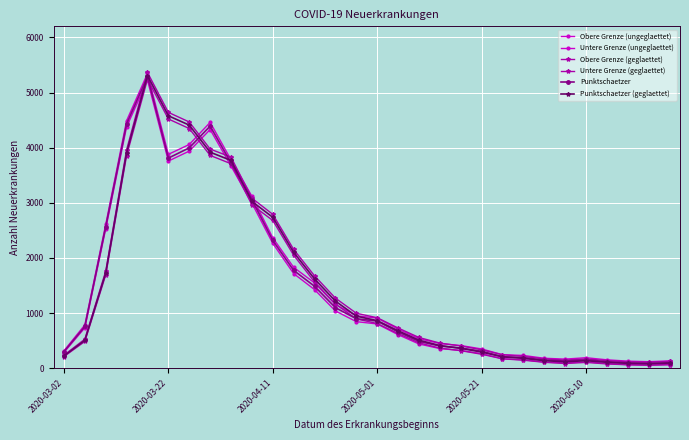

True or false: Punktschaetzer (geglaettet) and Obere Grenze (geglaettet) cross at least once.

False